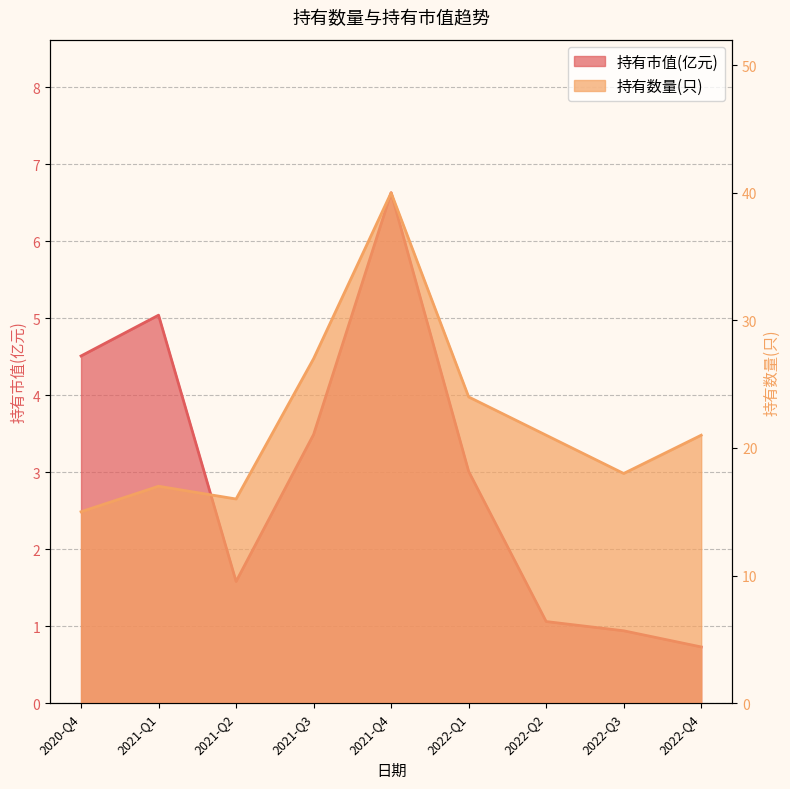

Reading left to right, transcribe all the data shown in this chart.

持有市值(亿元): 4.5	5.0	1.6	3.5	6.6	3.0	1.1	0.9	0.7
持有数量(只): 15.0	17.0	16.0	27.0	40.0	24.0	21.0	18.0	21.0